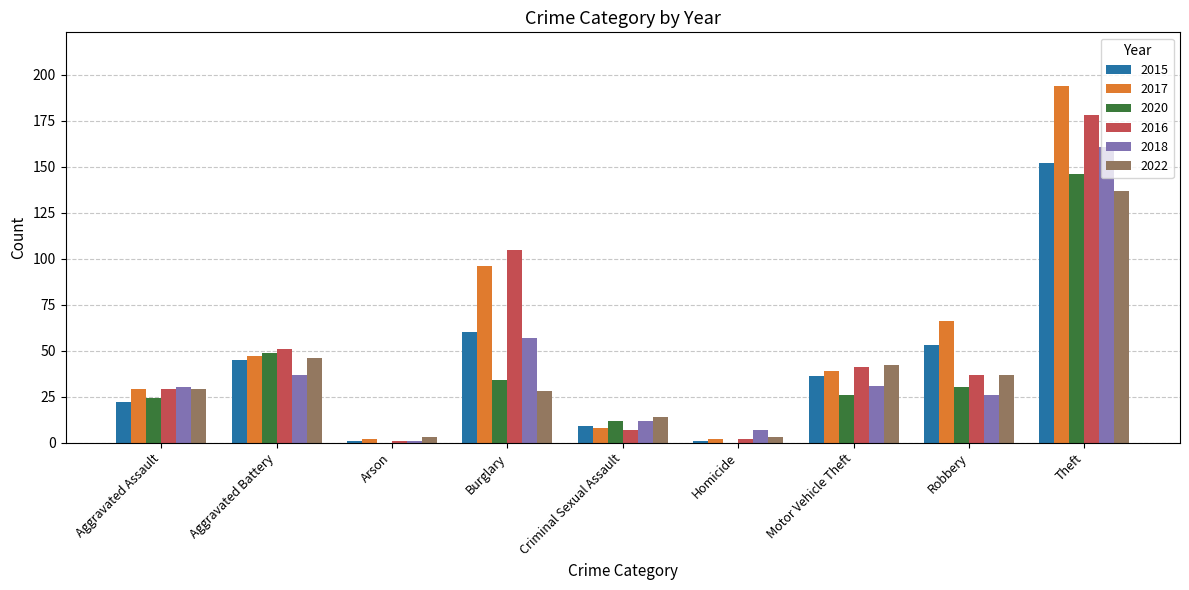

Count the number of categories in the chart.

9